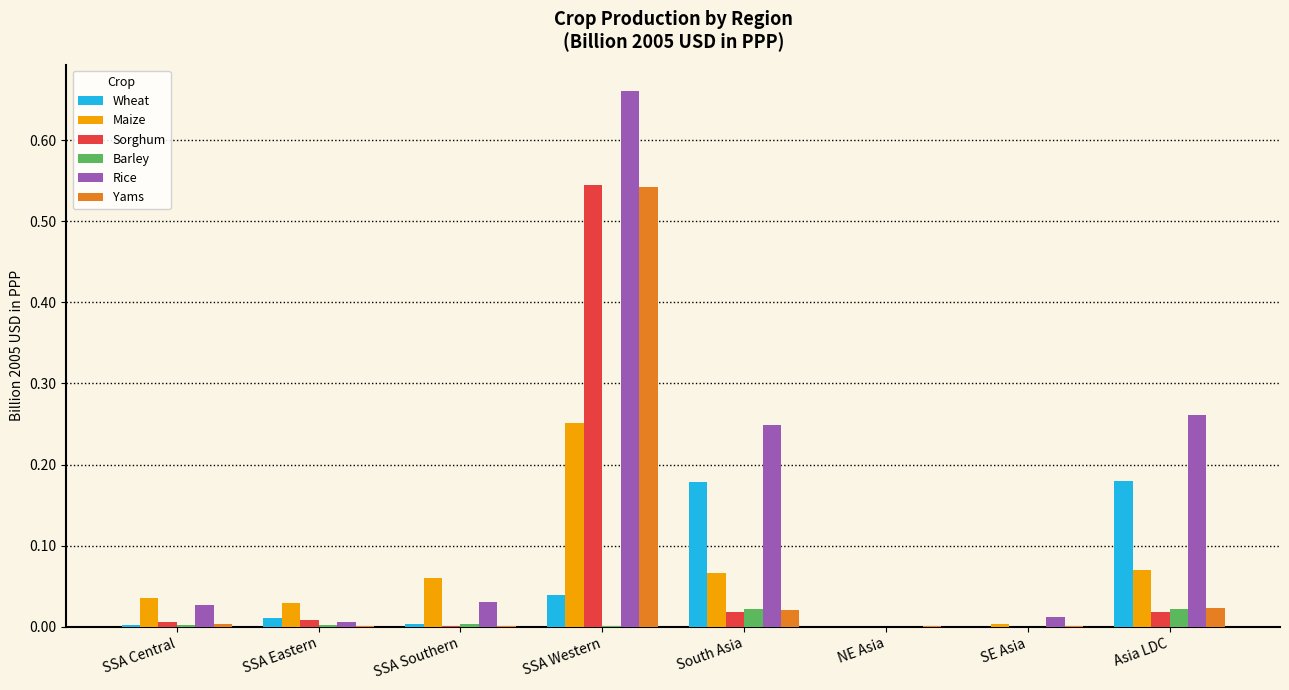

Which label corresponds to the largest value in the chart?

SSA Western